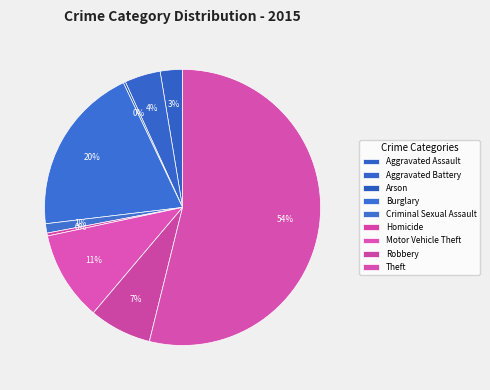

How many slices are in this pie chart?

9